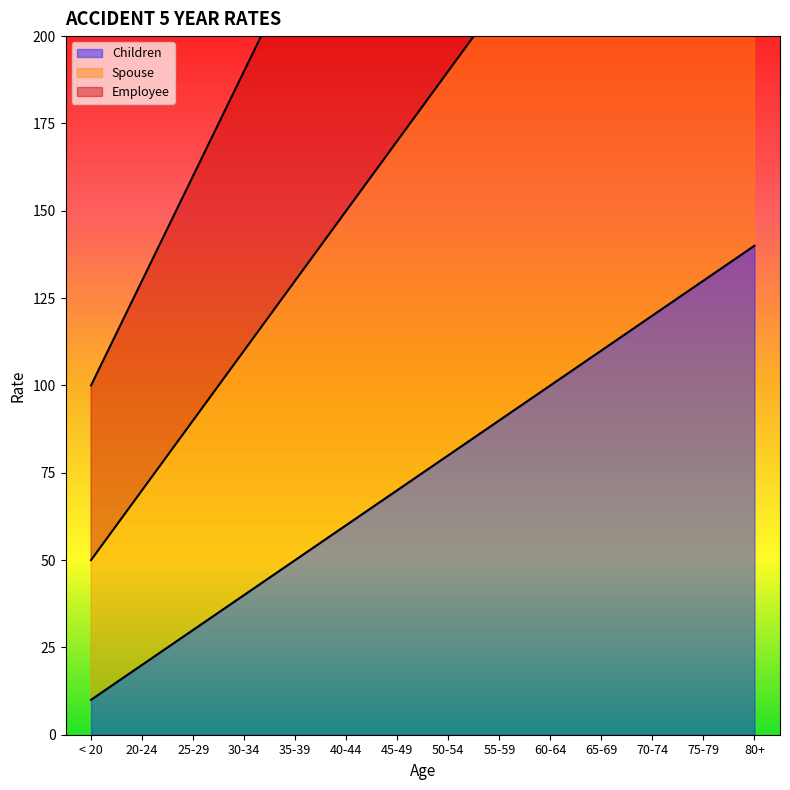

What is the difference between the maximum and minimum values in the Employee series?

130